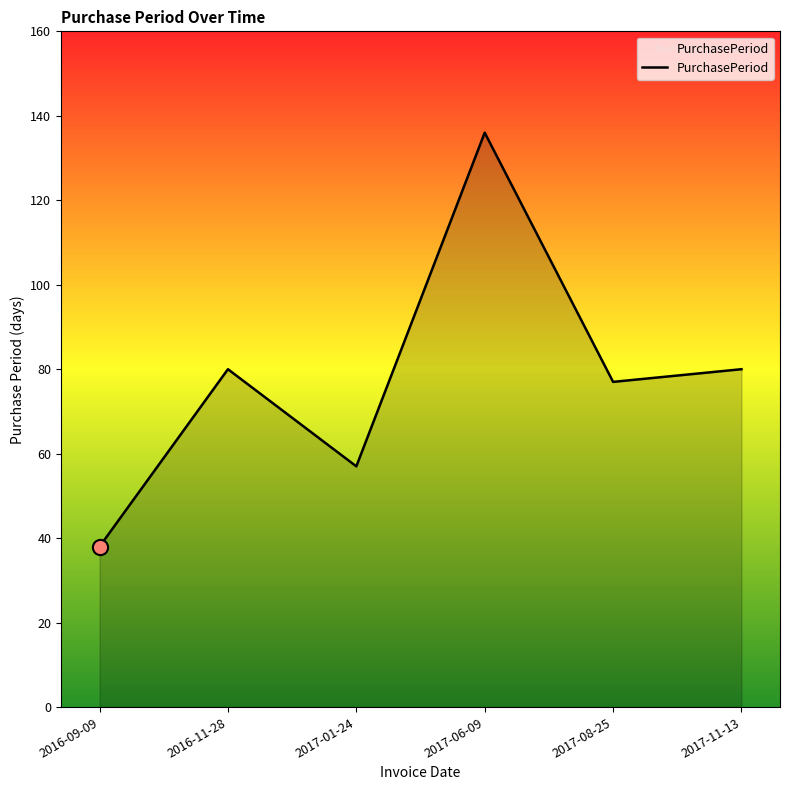

Approximately how many times larger is the value at 2016-11-28 compared to 2017-08-25?

1.0